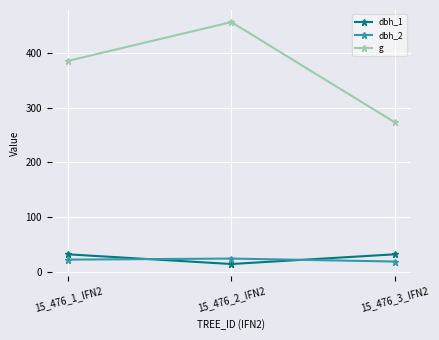

Where does the dbh_1 series first go above 31?

15_476_1_IFN2